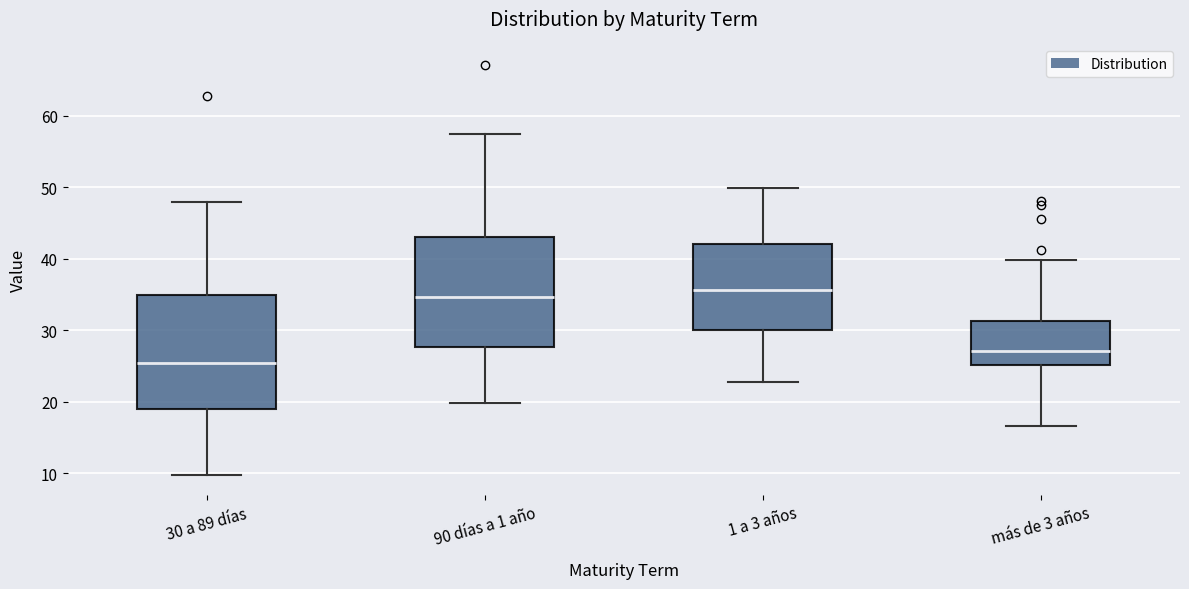

Reading left to right, transcribe this box plot: for each box, give where its median line is, the range the box spans, and where its two whiskers end, as read against the y-axis. The values are not printed on the chart, so give them approximately, as read against the axis.

30 a 89 días: median 25, box 19 to 35, whiskers 10 to 48
90 días a 1 año: median 35, box 28 to 43, whiskers 20 to 57
1 a 3 años: median 36, box 30 to 42, whiskers 23 to 50
más de 3 años: median 27, box 25 to 31, whiskers 17 to 40